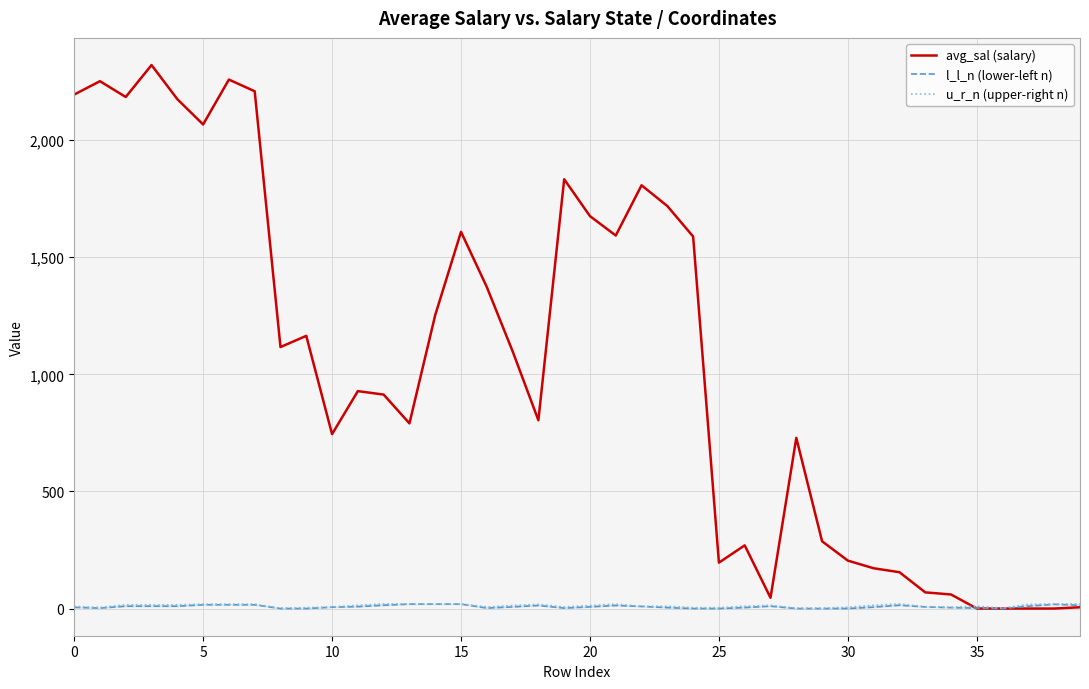

What is the highest value of the avg_sal (salary) series?

2320.2